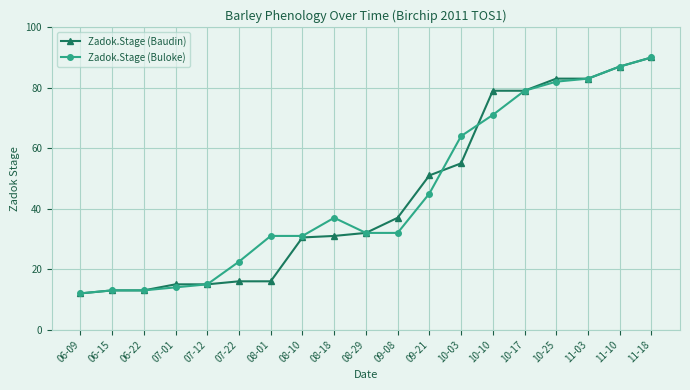

Reading right to left, transcribe all the data shown in this chart.

Zadok.Stage (Baudin): 11-18=90.0	11-10=87.0	11-03=83.0	10-25=83.0	10-17=79.0	10-10=79.0	10-03=55.0	09-21=51.0	09-08=37.0	08-29=32.0	08-18=31.0	08-10=30.5	08-01=16.0	07-22=16.0	07-12=15.0	07-01=15.0	06-22=13.0	06-15=13.0	06-09=12.0
Zadok.Stage (Buloke): 11-18=90.0	11-10=87.0	11-03=83.0	10-25=82.0	10-17=79.0	10-10=71.0	10-03=64.0	09-21=45.0	09-08=32.0	08-29=32.0	08-18=37.0	08-10=31.0	08-01=31.0	07-22=22.5	07-12=15.0	07-01=14.0	06-22=13.0	06-15=13.0	06-09=12.0